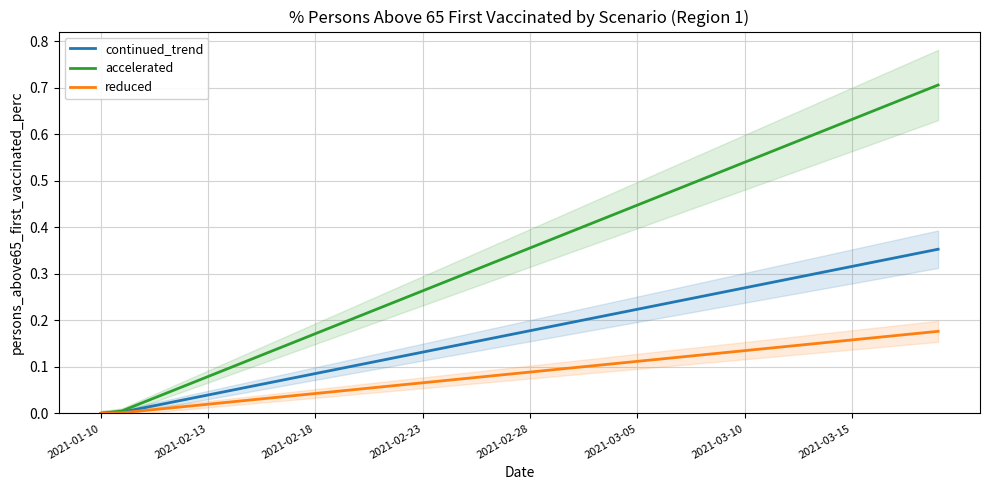

Rank the categories by accelerated value from lowest to highest.

2021-01-10, 2021-02-13, 2021-02-18, 2021-02-23, 2021-02-28, 2021-03-05, 2021-03-10, 2021-03-15, 8, 9, 10, 11, 12, 13, 14, 15, 16, 17, 18, 19, 20, 21, 22, 23, 24, 25, 26, 27, 28, 29, 30, 31, 32, 33, 34, 35, 36, 37, 38, 39